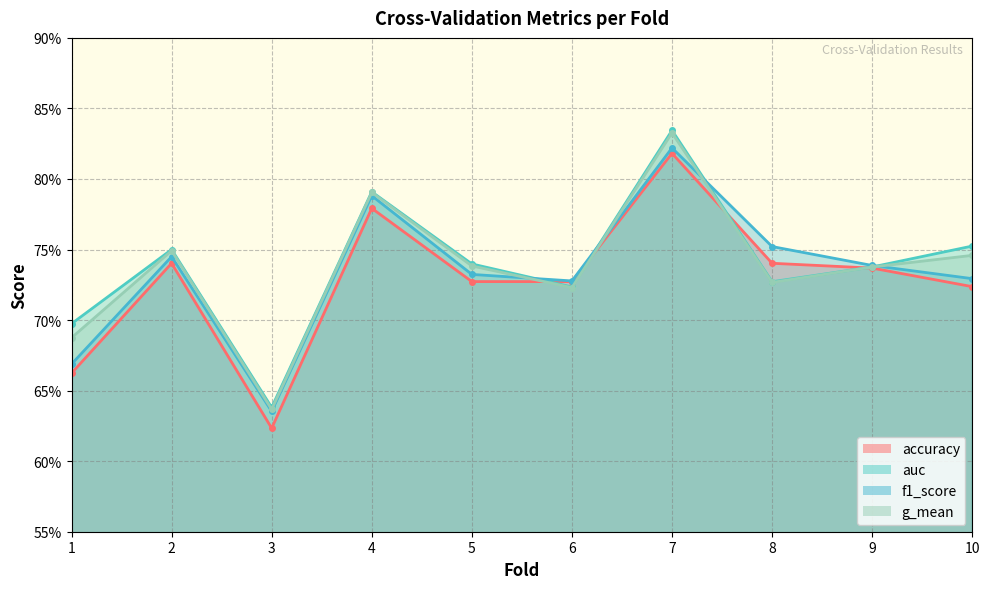

Count the g_mean values in the range 0 to 1.

10